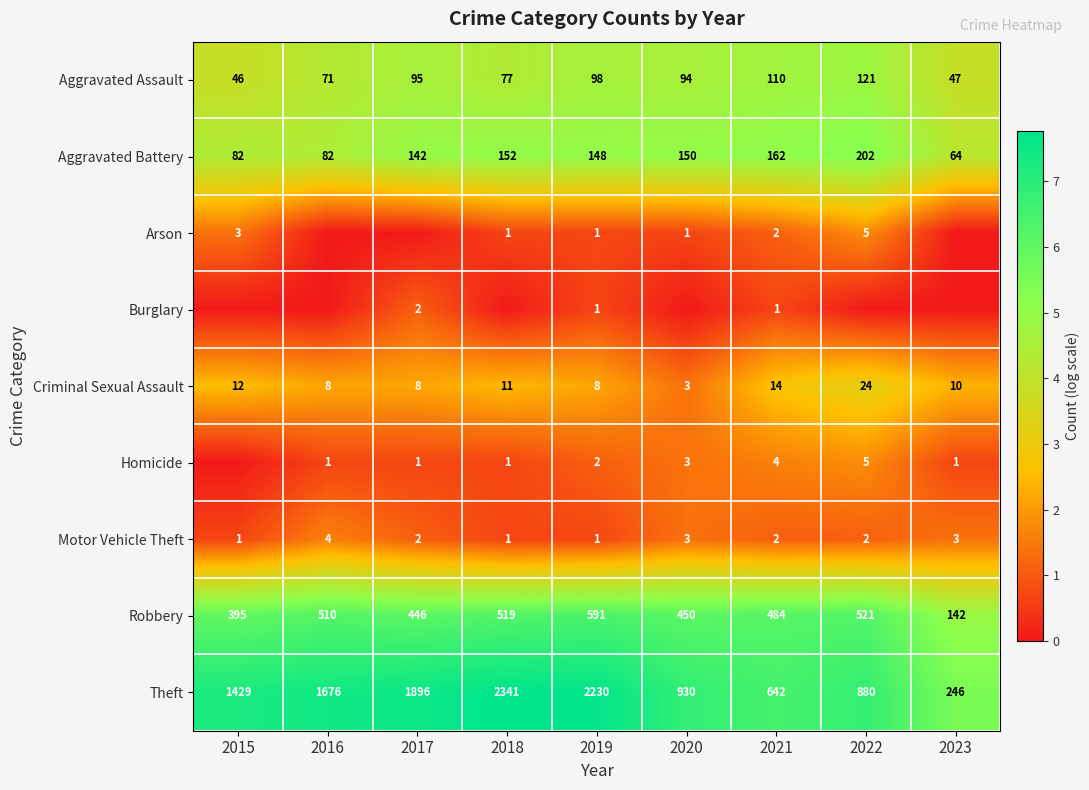

What is the difference between the maximum and second lowest values in the Robbery series?

196